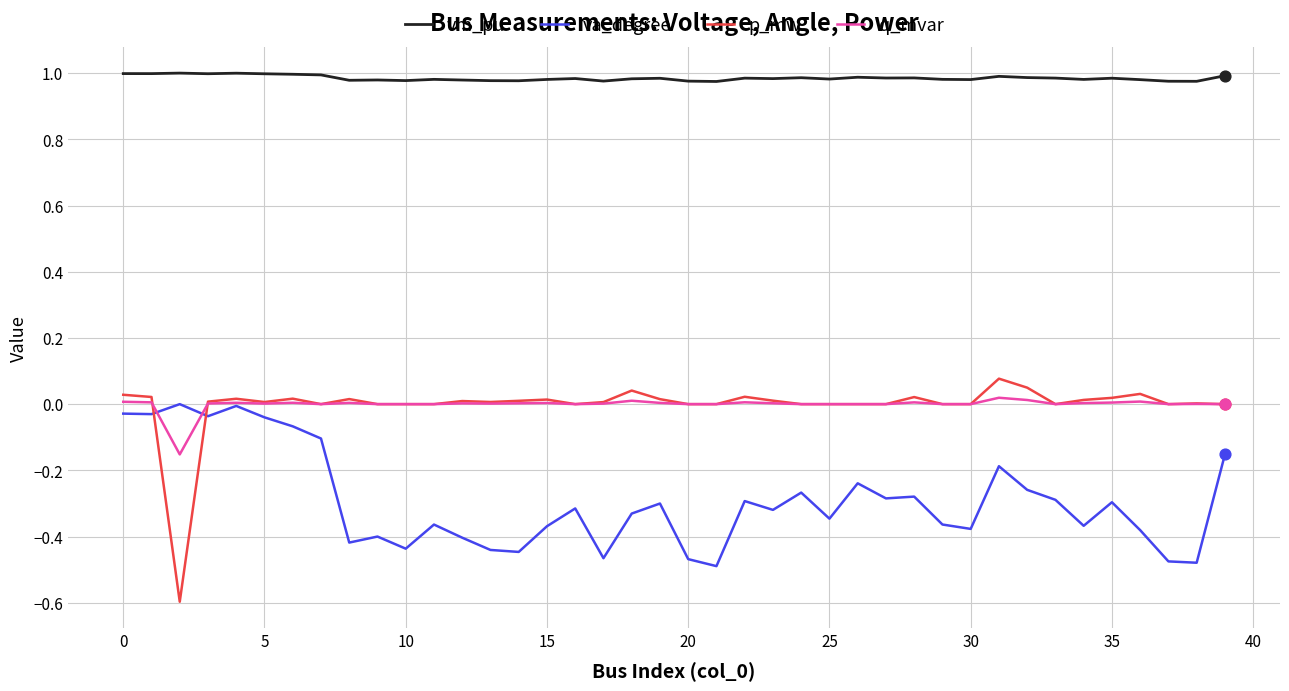

Which series has the largest range (max minus min)?

p_mw